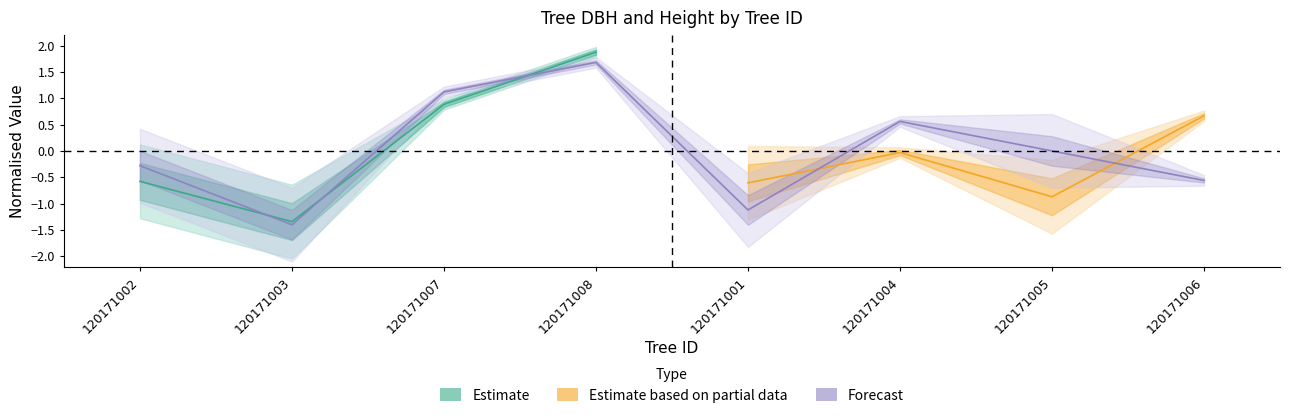

Rank the categories by value from lowest to highest.

120171003, 120171001, 120171006, 120171002, 120171005, 120171004, 120171007, 120171008